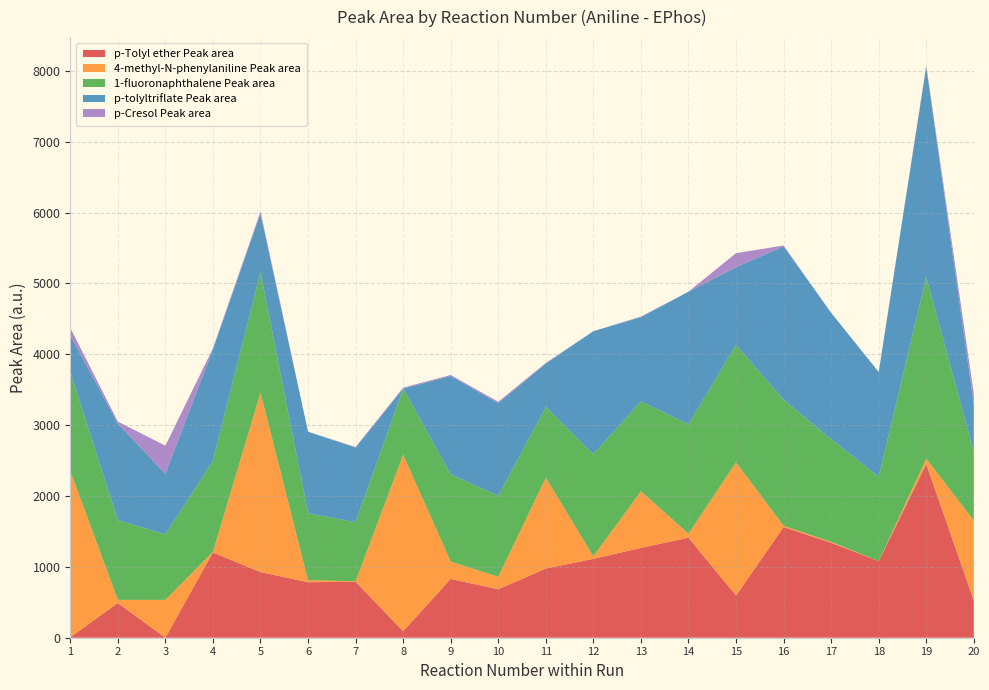

Reading left to right, what are all the values shown in this chart?

p-Tolyl ether Peak area: 5.2	490.4	0.0	1203.4	926.2	782.9	789.2	90.8	830.1	683.2	976.2	1113.1	1267.3	1411.5	594.1	1562.4	1340.0	1082.6	2450.5	524.5
4-methyl-N-phenylaniline Peak area: 2348.4	44.1	533.9	9.6	2532.0	30.2	7.4	2491.1	243.7	177.5	1280.5	35.8	800.1	55.6	1879.6	16.8	12.5	0.0	75.1	1128.5
1-fluoronaphthalene Peak area: 1402.4	1126.9	924.1	1285.0	1702.6	945.2	834.2	933.3	1234.1	1142.5	1001.5	1442.0	1267.3	1546.2	1660.0	1780.8	1451.4	1190.0	2564.2	973.0
p-tolyltriflate Peak area: 510.7	1360.9	853.9	1574.0	824.9	1148.9	1052.6	0.0	1386.4	1306.7	611.5	1735.0	1189.4	1870.1	1094.1	2163.7	1781.2	1477.2	2968.3	665.4
p-Cresol Peak area: 105.5	28.0	398.0	13.0	28.4	0.0	8.8	14.0	13.4	20.2	8.3	0.0	8.0	0.0	199.2	11.5	0.0	0.0	14.3	151.5